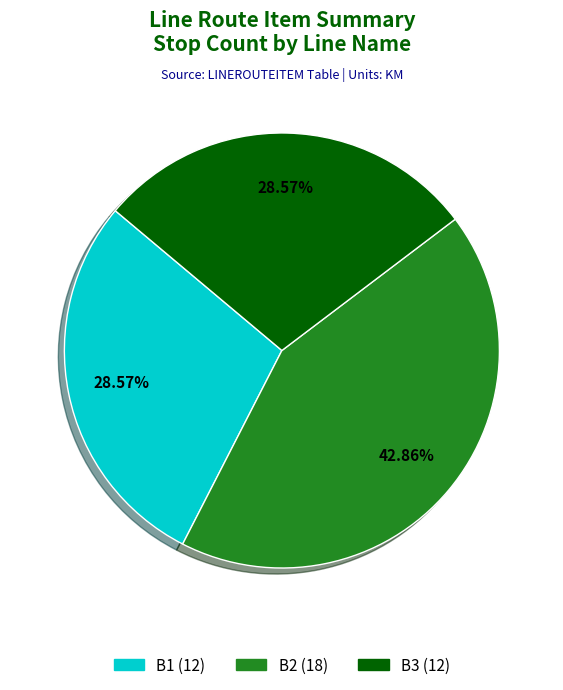

Is there a majority slice in this chart?

No